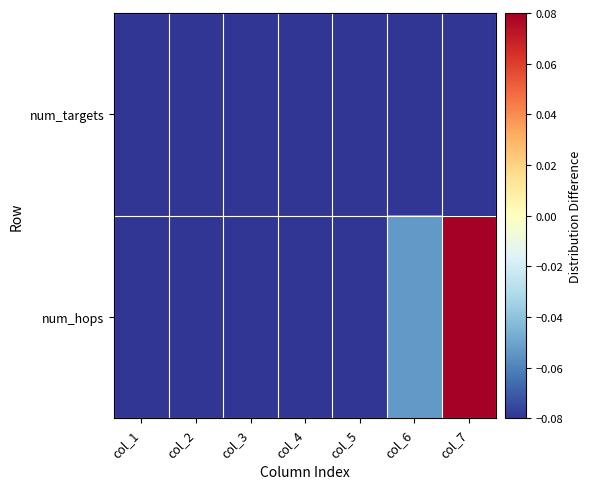

Which category has the lowest value across all series?

col_1